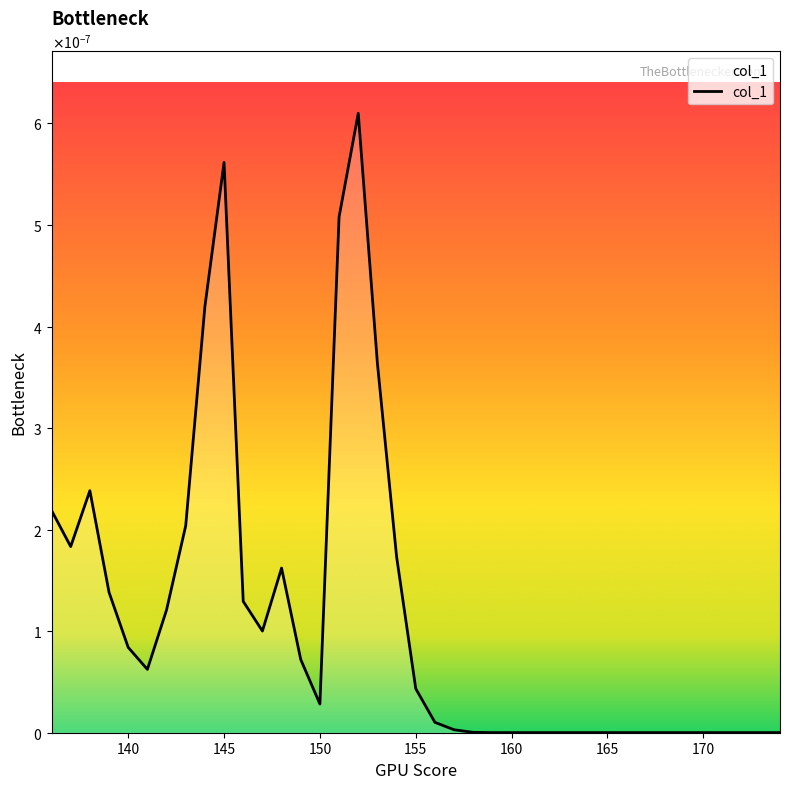

At which category does the data reach its first local peak?

138